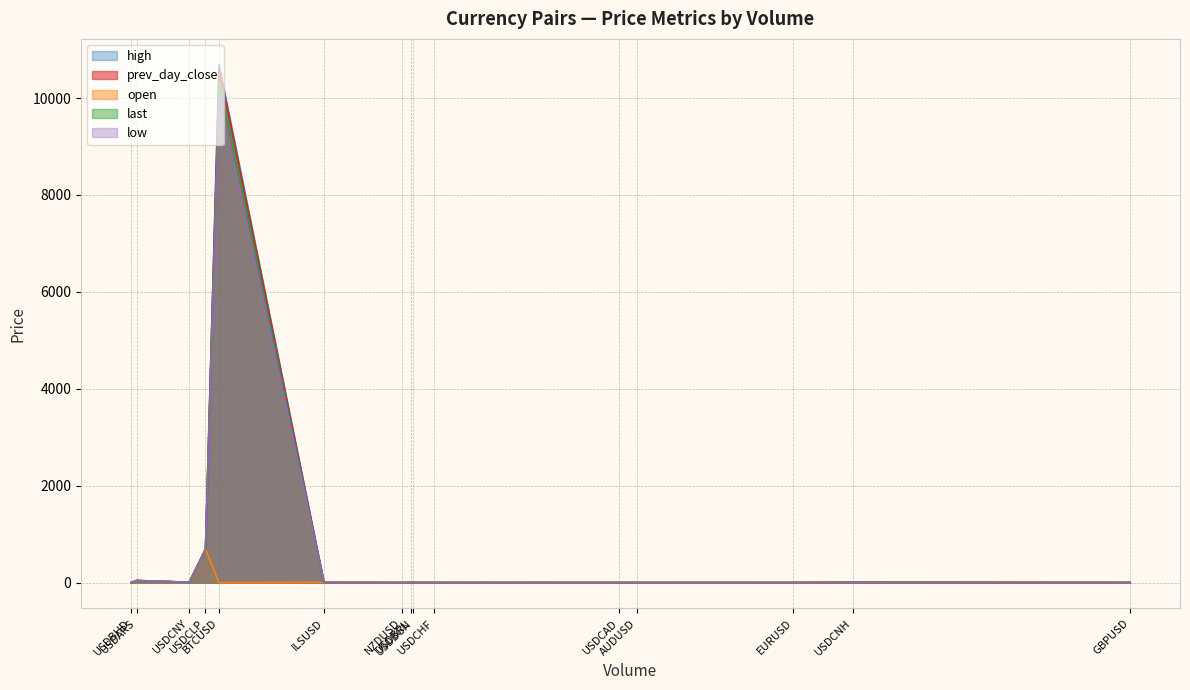

Does the chart display data point markers on the line(s)?

No